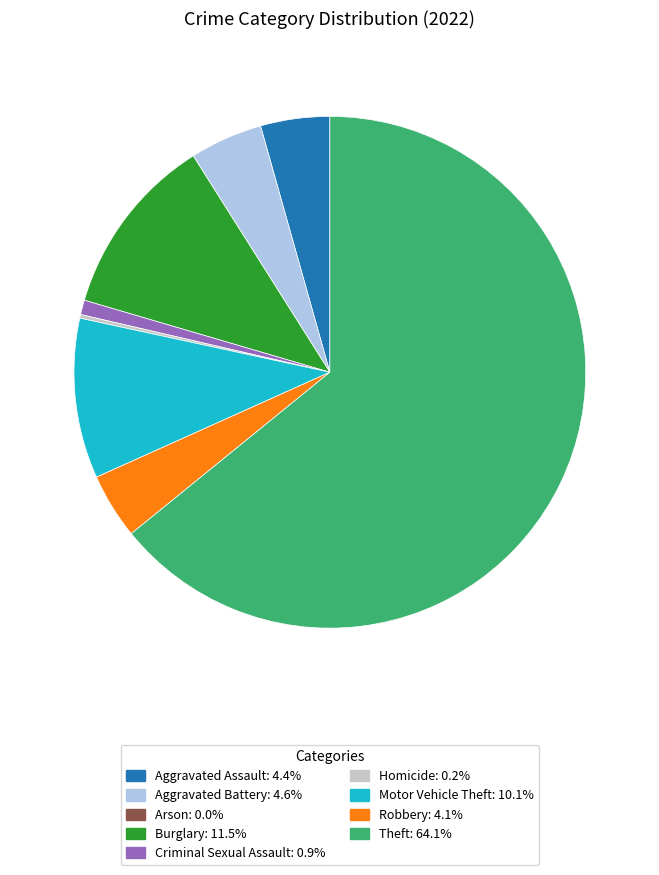

Do Theft and Motor Vehicle Theft together represent more than half of the pie?

Yes